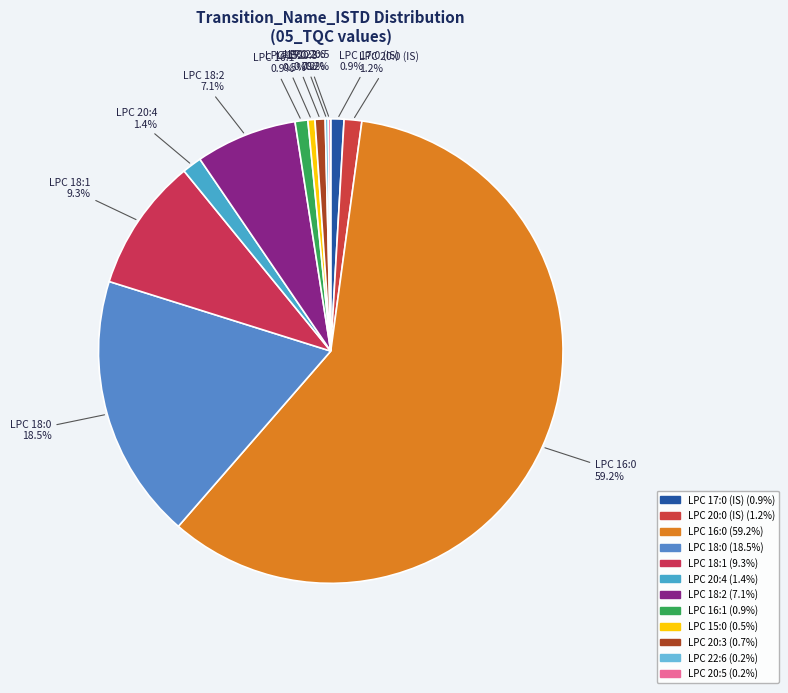

Is it true that LPC 22:6 is 0% of the pie?

True